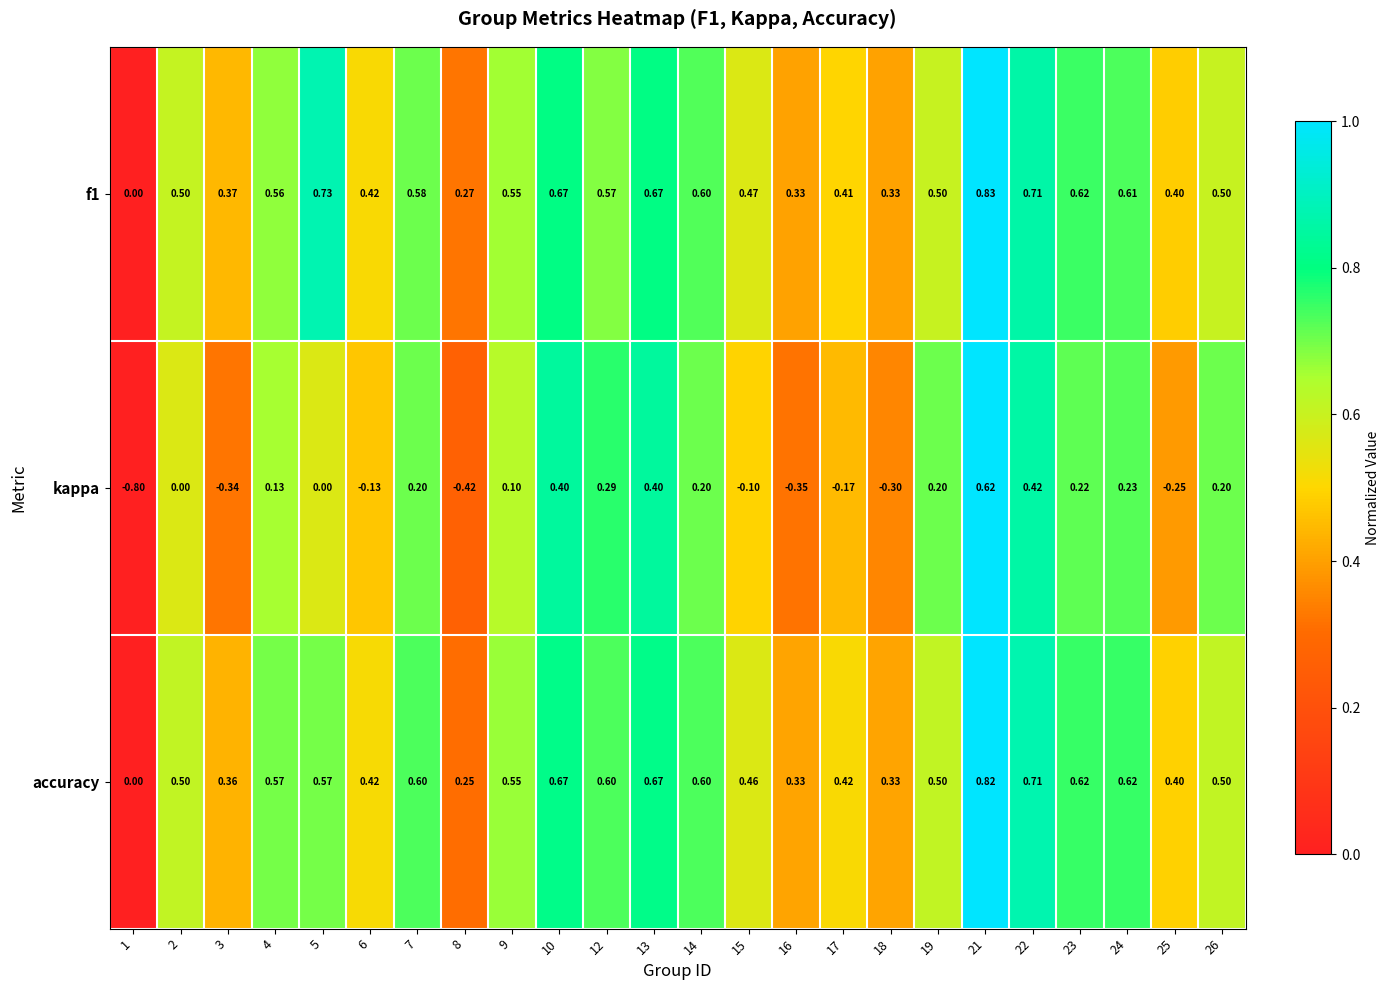

Which series has the largest range (max minus min)?

kappa